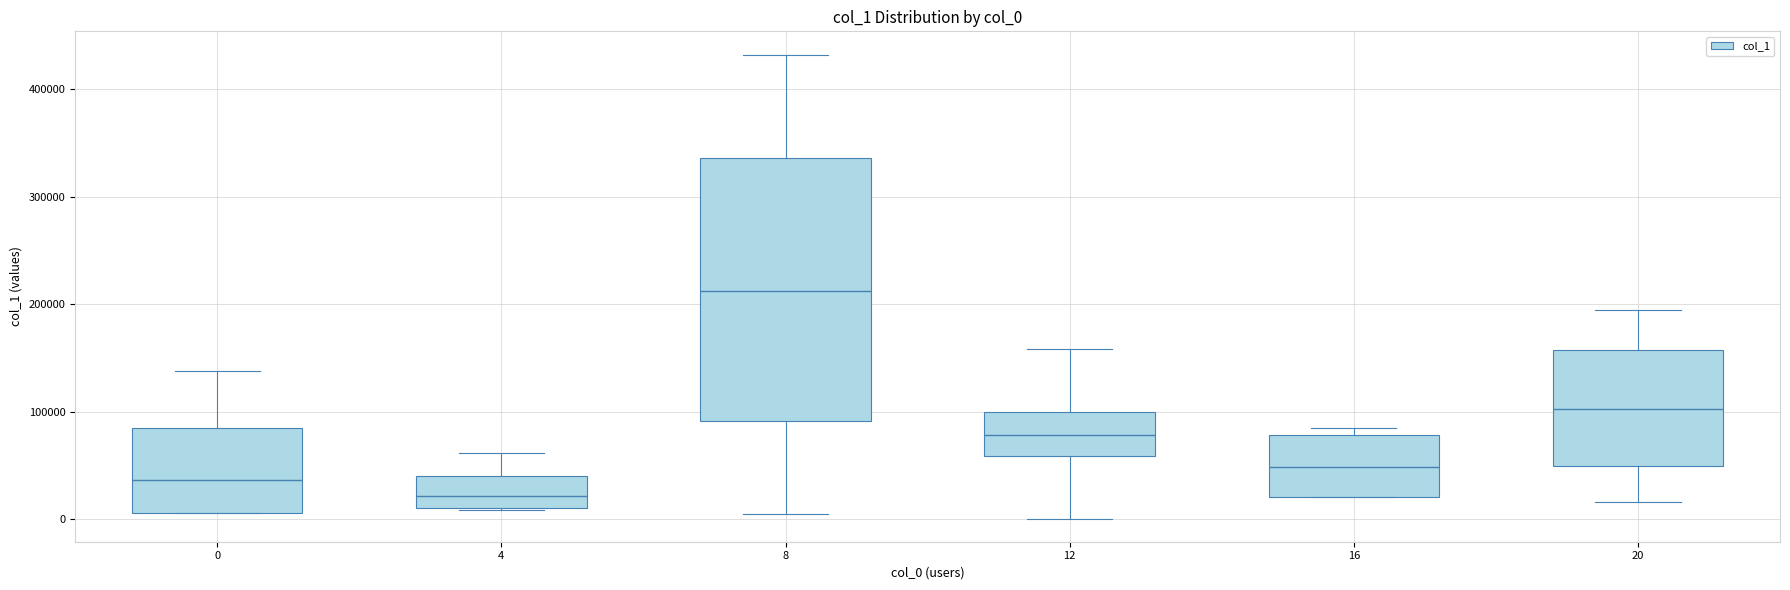

Reading left to right, read every box against the y-axis: the position of its median line, the range the box covers, and the ends of its whiskers. The values are not printed on the chart, so give them approximately, as read against the axis.

0: median 40000, box 10000 to 90000, whiskers 10000 to 140000
4: median 20000, box 10000 to 40000, whiskers 10000 to 60000
8: median 210000, box 90000 to 340000, whiskers 10000 to 430000
12: median 80000, box 60000 to 100000, whiskers 0 to 160000
16: median 50000, box 20000 to 80000, whiskers 20000 to 80000 (just above the box's upper edge)
20: median 100000, box 50000 to 160000, whiskers 20000 to 200000